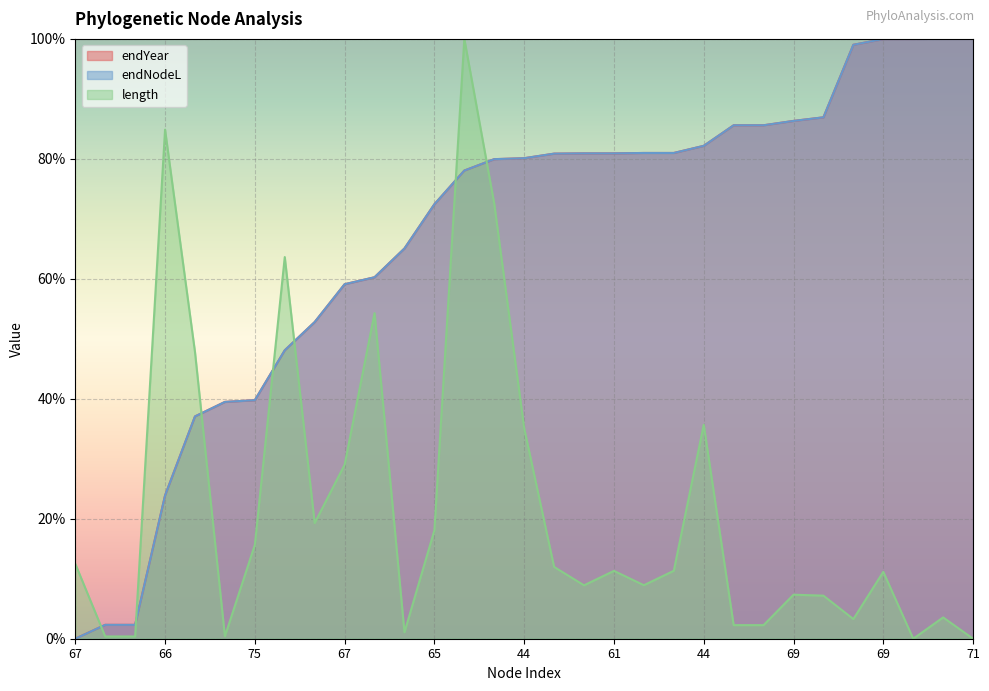

What is the value of the endYear point at the 13th from the left?

72.4